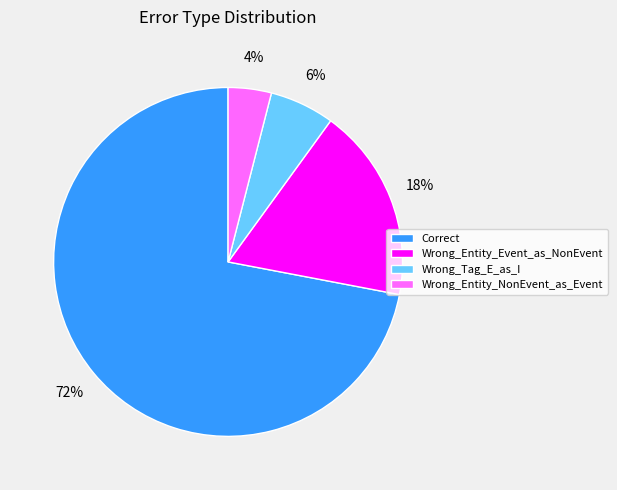

The Wrong_Entity_Event_as_NonEvent slice represents 30% of the pie. True or false?

False